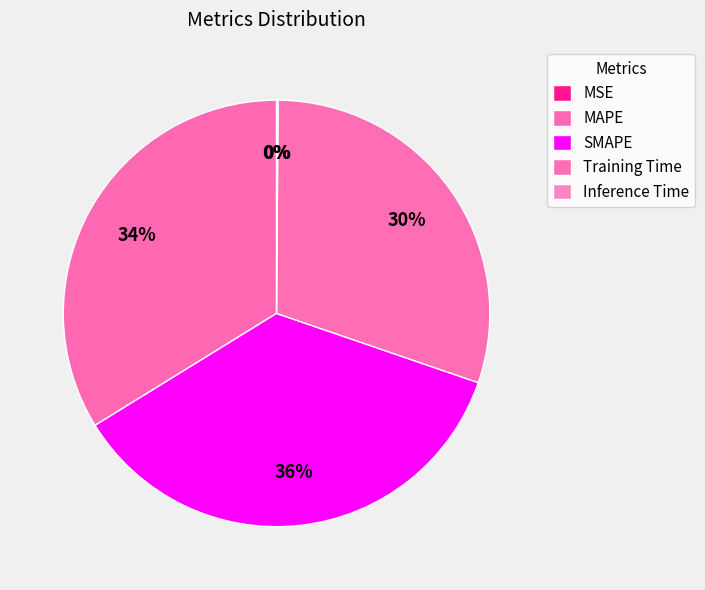

What is the change in value from MSE to SMAPE?

+2.0